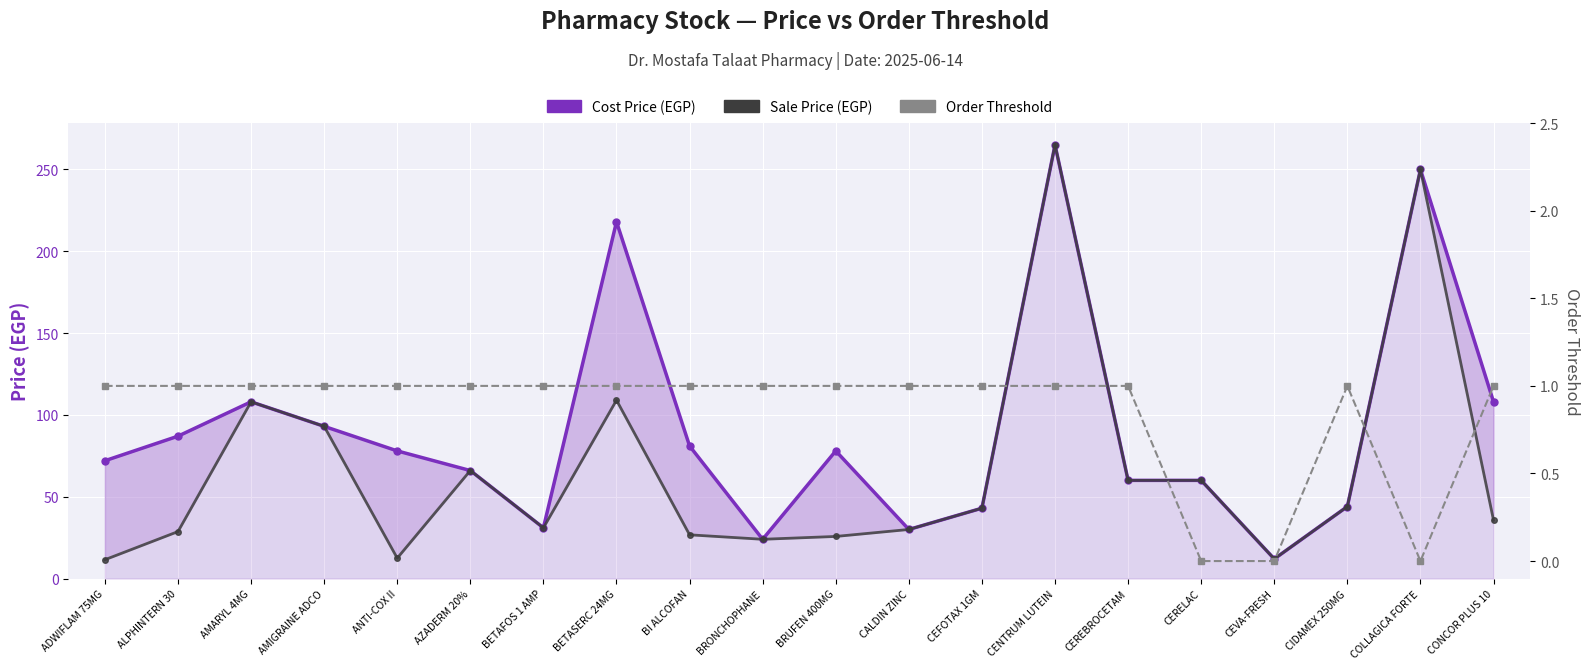

Reading right to left, transcribe all the data shown in this chart.

Cost Price (EGP): 108.0	250.0	44.0	12.0	60.0	60.0	265.0	43.0	30.0	78.0	24.0	81.0	218.0	31.0	66.0	78.0	93.0	108.0	87.0	72.0
Sale Price (EGP): 35.6	250.0	44.0	12.0	60.0	60.0	265.0	43.0	30.0	25.7	24.0	26.7	109.0	31.0	66.0	12.5	93.0	108.0	28.7	11.5
Order Threshold: 1.0	0.0	1.0	0.0	0.0	1.0	1.0	1.0	1.0	1.0	1.0	1.0	1.0	1.0	1.0	1.0	1.0	1.0	1.0	1.0